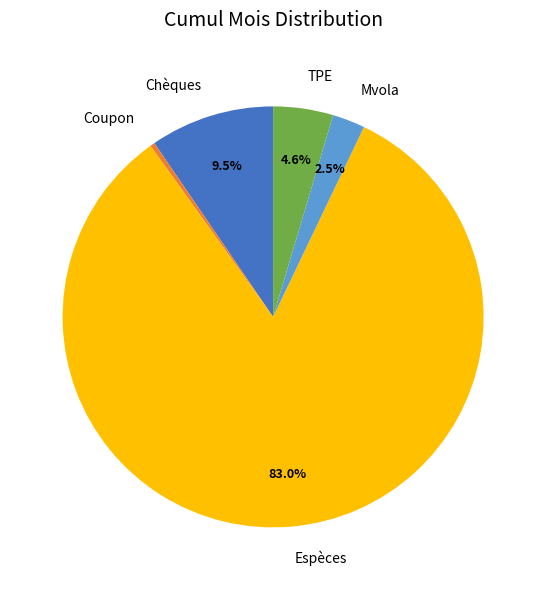

True or false: TPE accounts for 11% of the total.

False